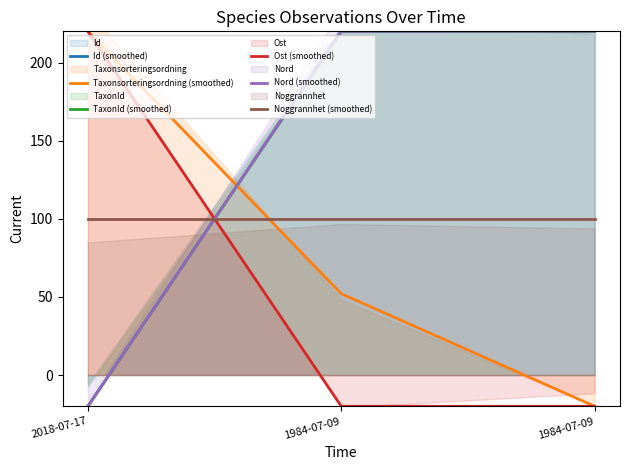

What is the difference between the TaxonId (smoothed) values at 1984-07-09 and 1984-07-09?

0.3